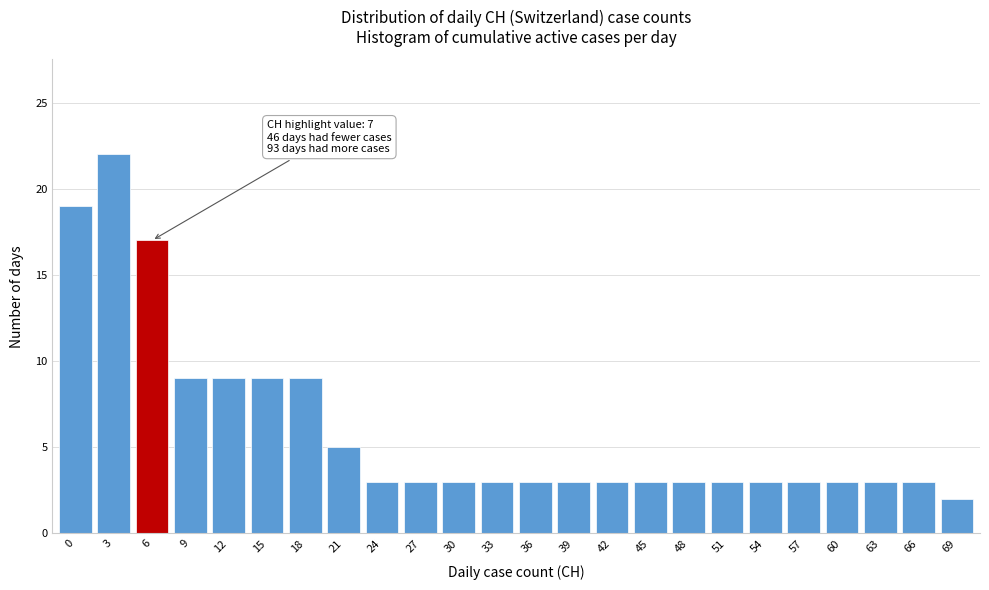

Reading left to right, extract all data points from this chart.

19	22	17	9	9	9	9	5	3	3	3	3	3	3	3	3	3	3	3	3	3	3	3	2